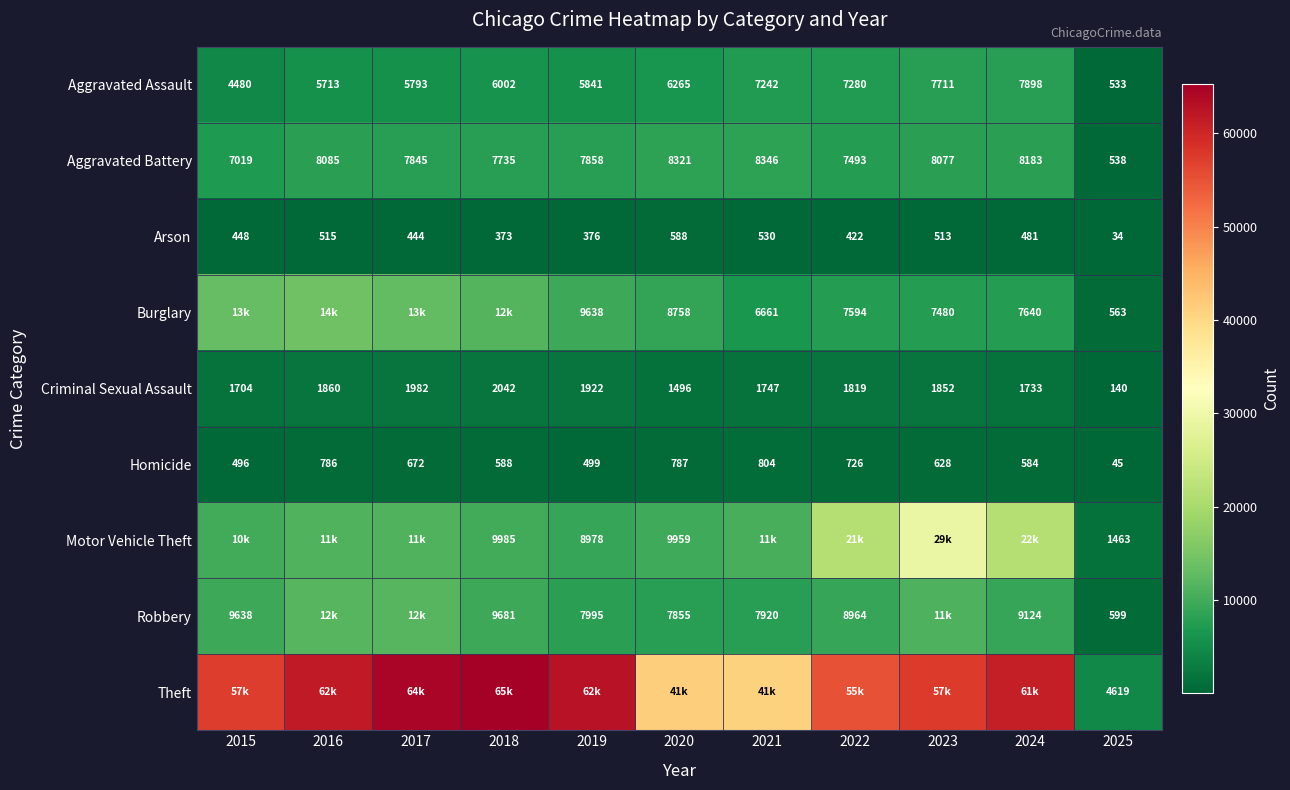

Count the number of data series in this chart.

9